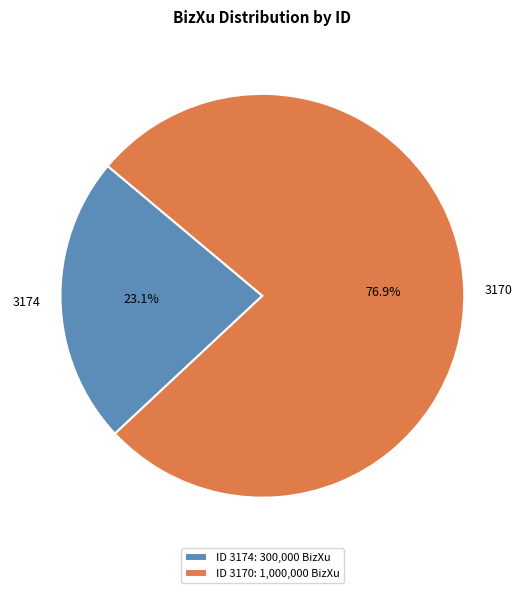

How many segments does this pie chart have?

2